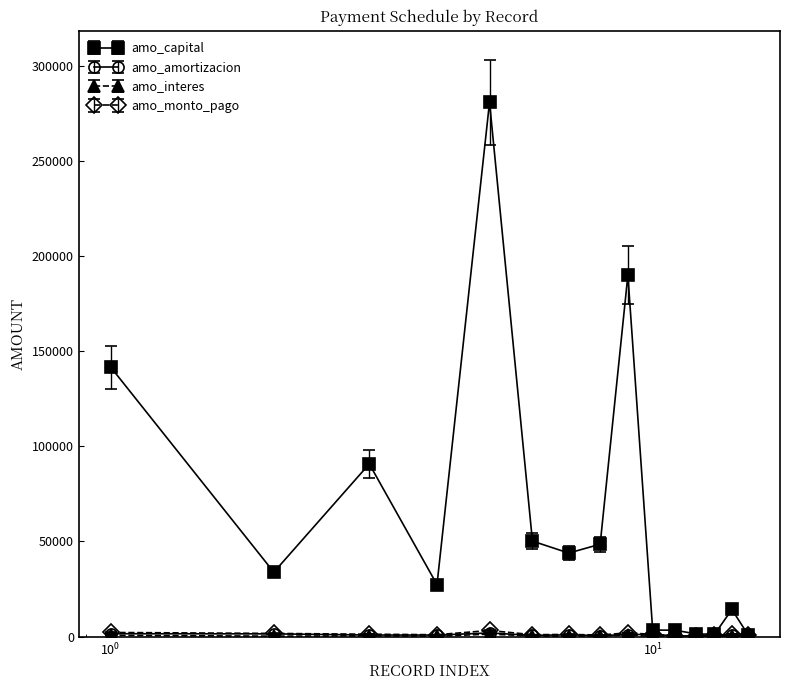

Which series has the widest spread of values?

amo_capital